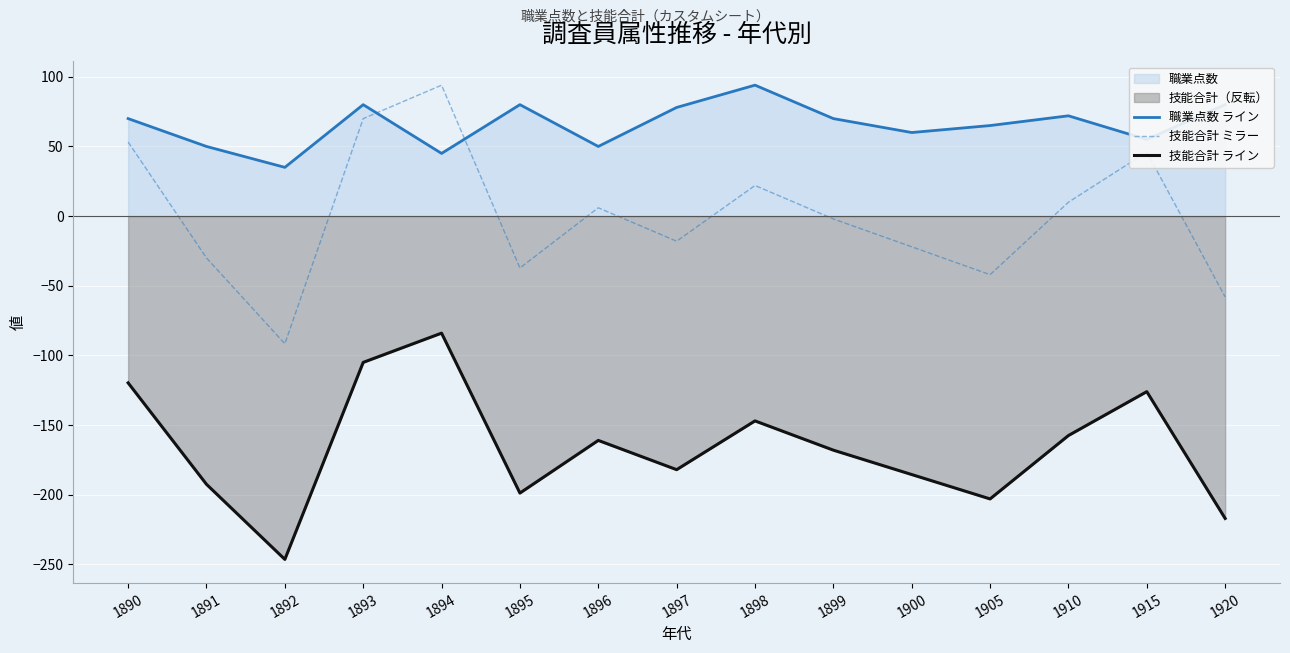

Which series has the largest total across all categories?

職業点数 ライン